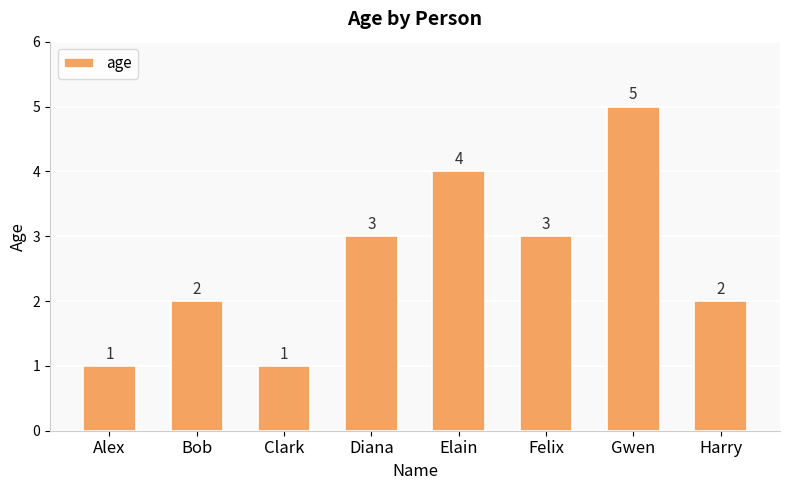

What is the change in value from Elain to Gwen?

+1